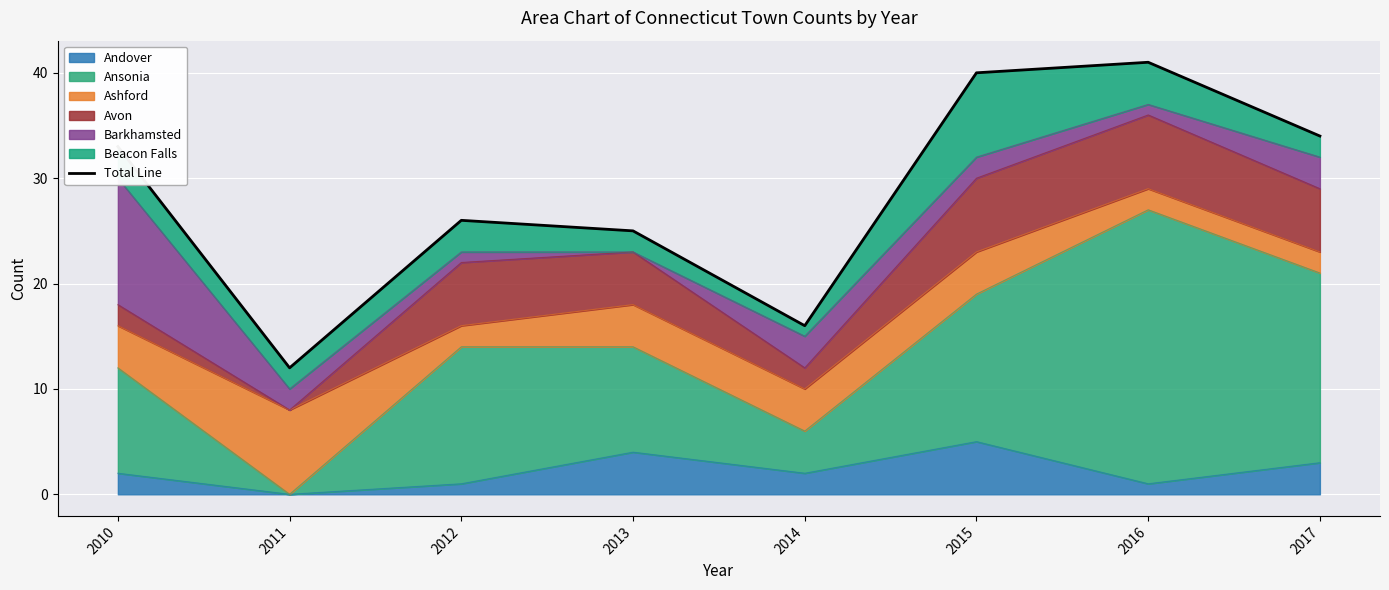

The chart shows a value of 36 at 2012. True or false?

False